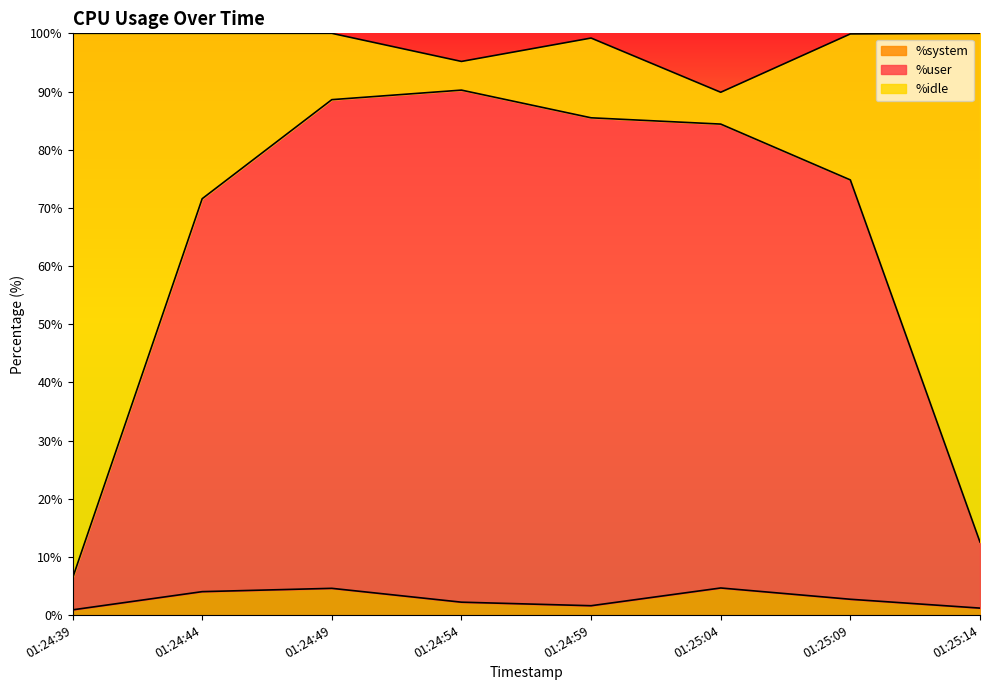

What is the difference between the second highest and minimum values in the %system series?

3.7